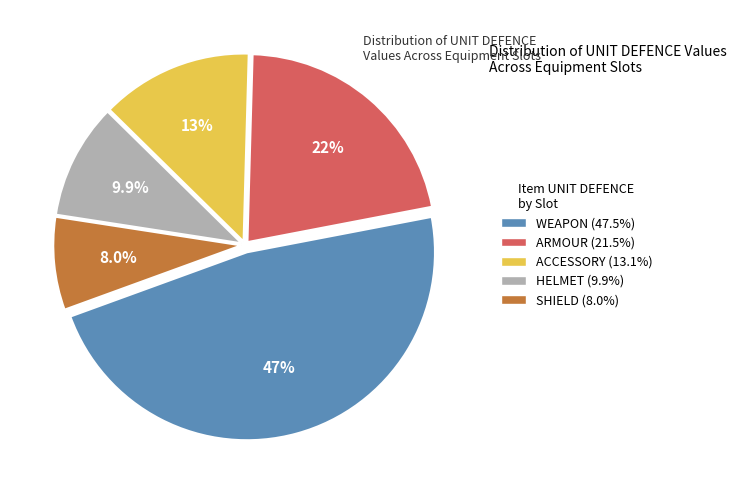

What percentage is NOT represented by HELMET?

90.1%